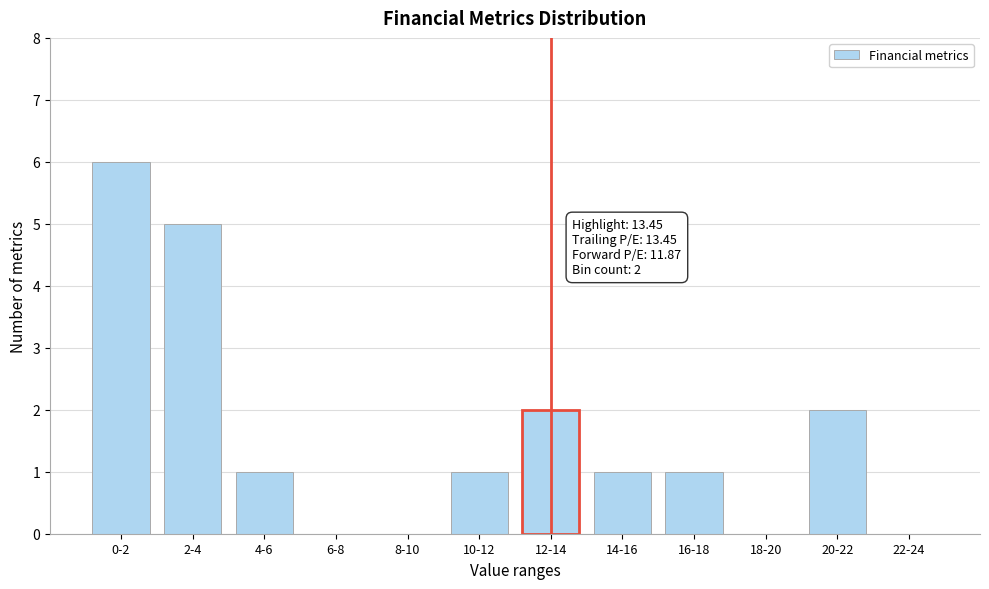

Reading left to right, list all the values displayed in this chart.

0-2=6	2-4=5	4-6=1	6-8=0	8-10=0	10-12=1	12-14=2	14-16=1	16-18=1	18-20=0	20-22=2	22-24=0